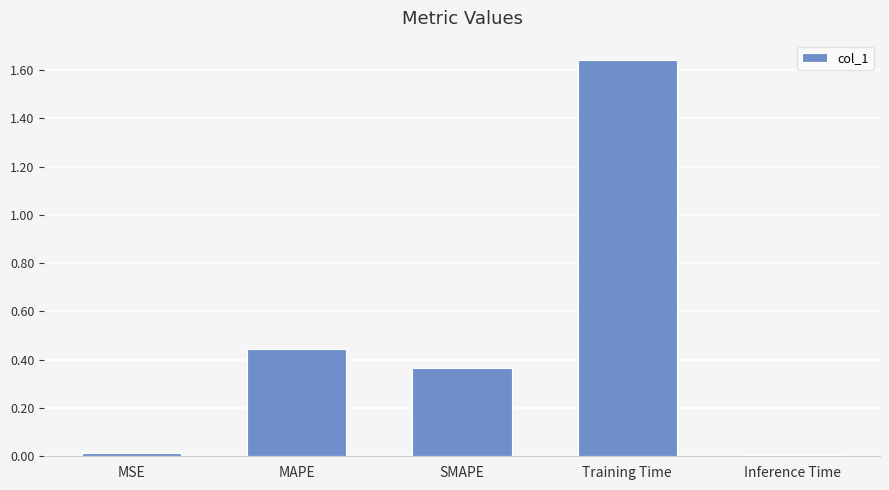

Which label corresponds to the largest value in the chart?

Training Time